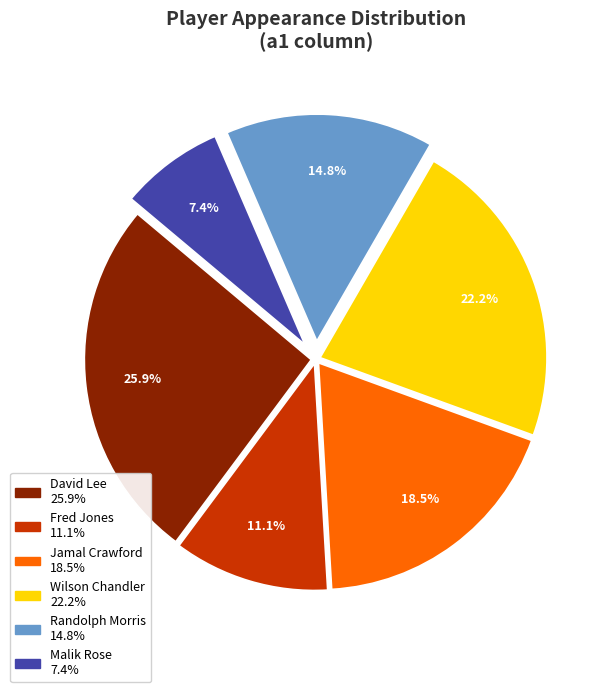

Does any single category account for the majority?

No